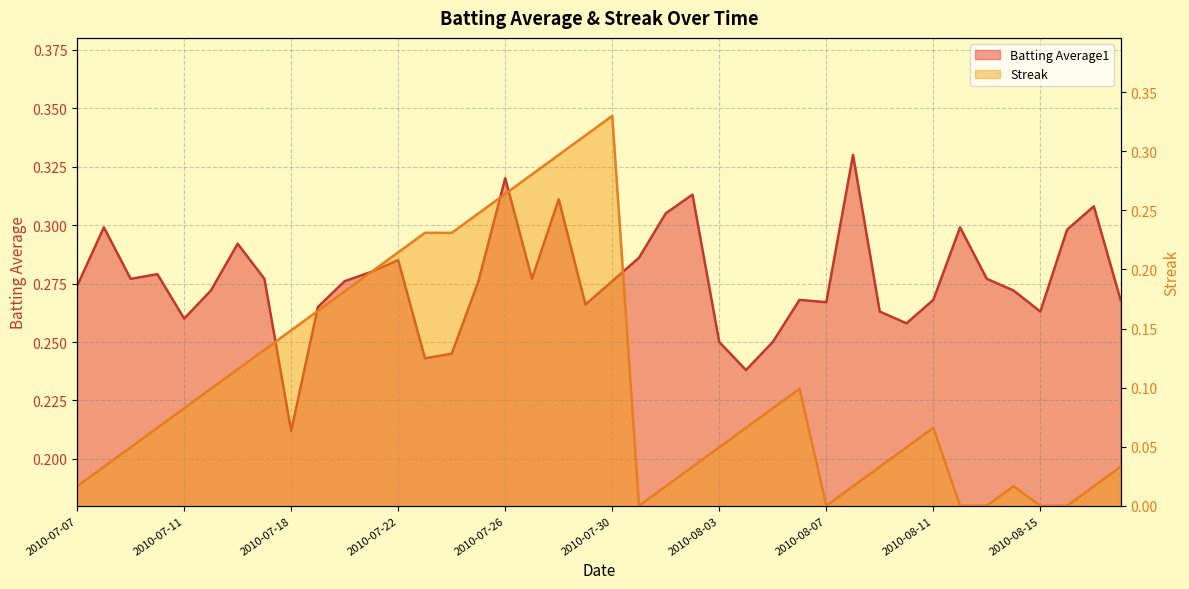

Which category has the highest value in the Batting Average1 series?

2010-08-08